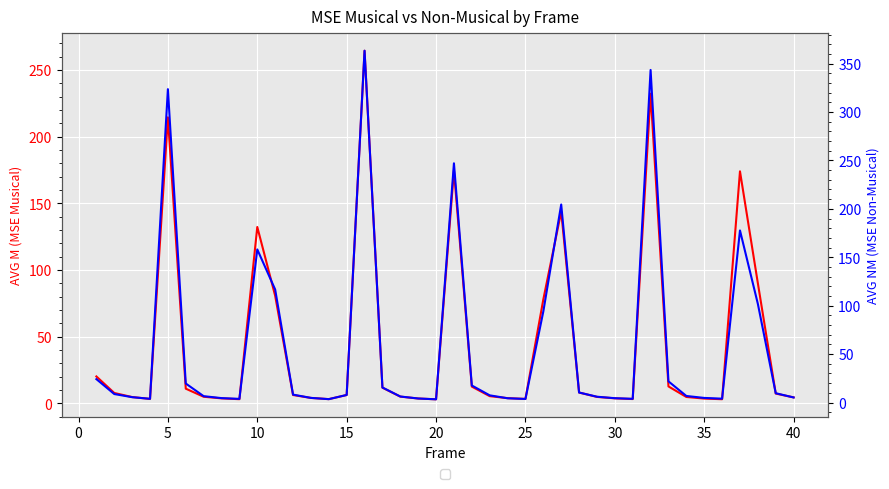

The value of AVG NM at 20 is 12.9. True or false?

False